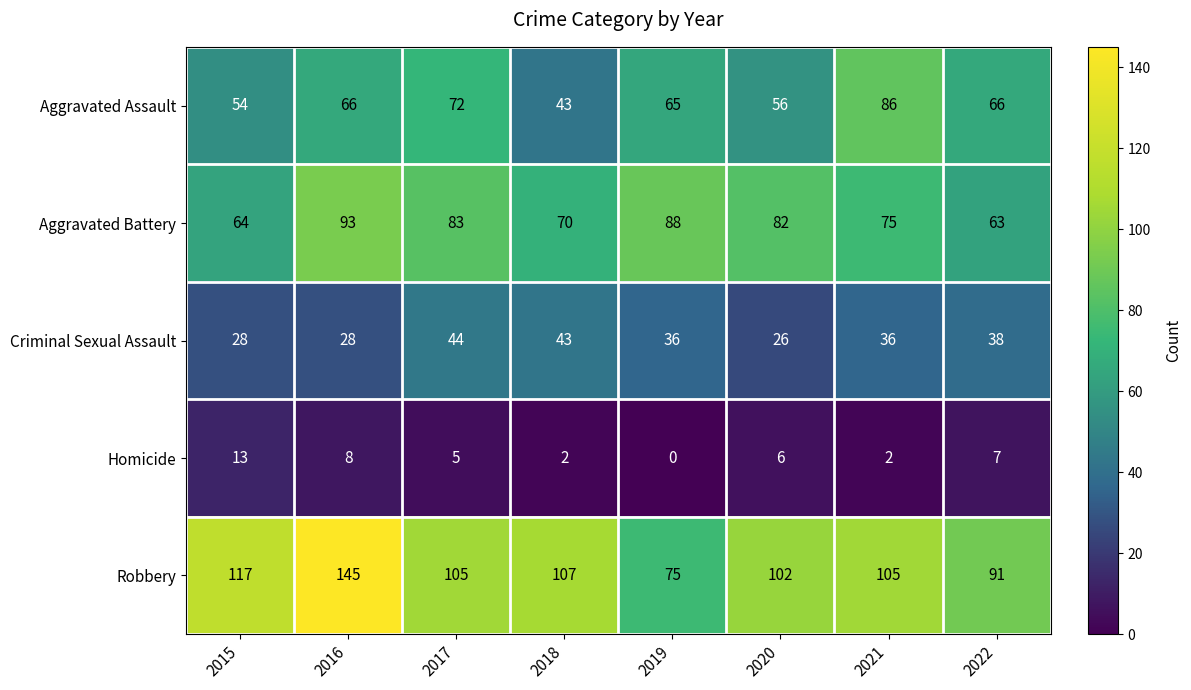

At which label does Robbery first exceed 105?

2015